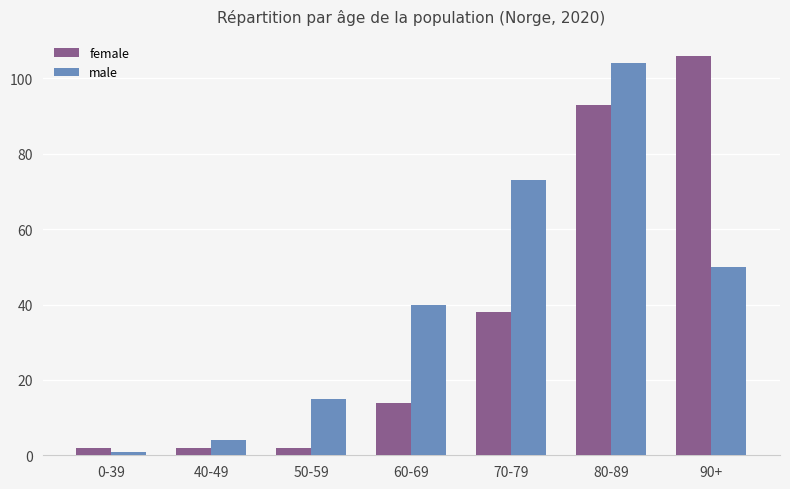

How many distinct data groups are displayed?

2